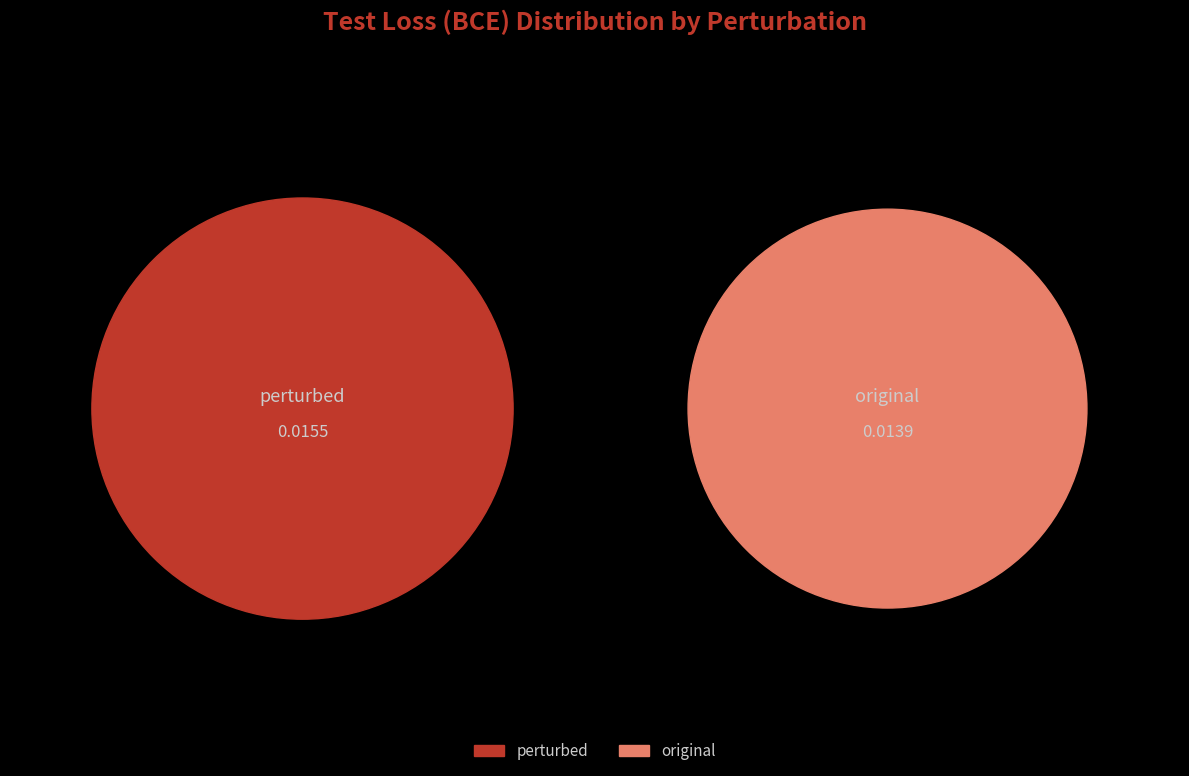

How many segments does this pie chart have?

2